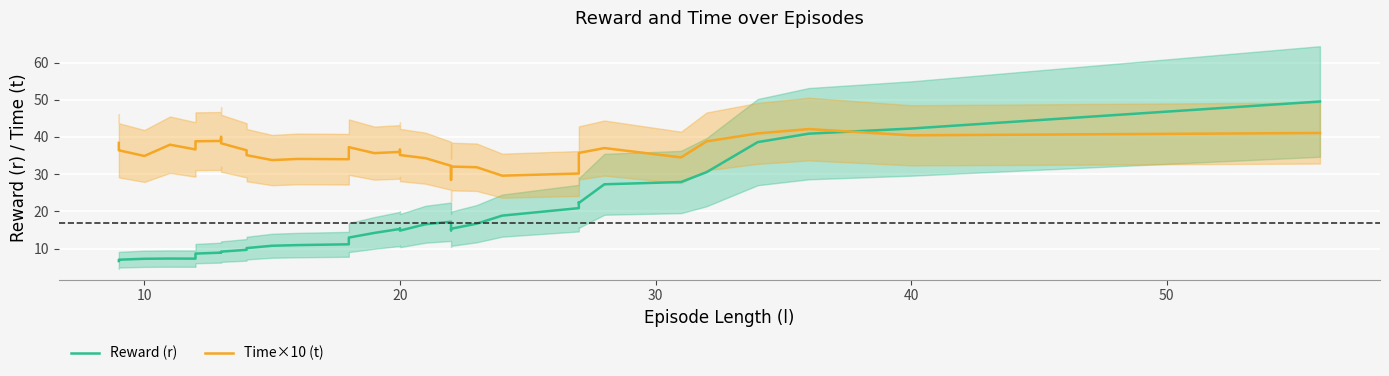

True or false: Time×10 (t) has a value of 55.8 at 20.

False